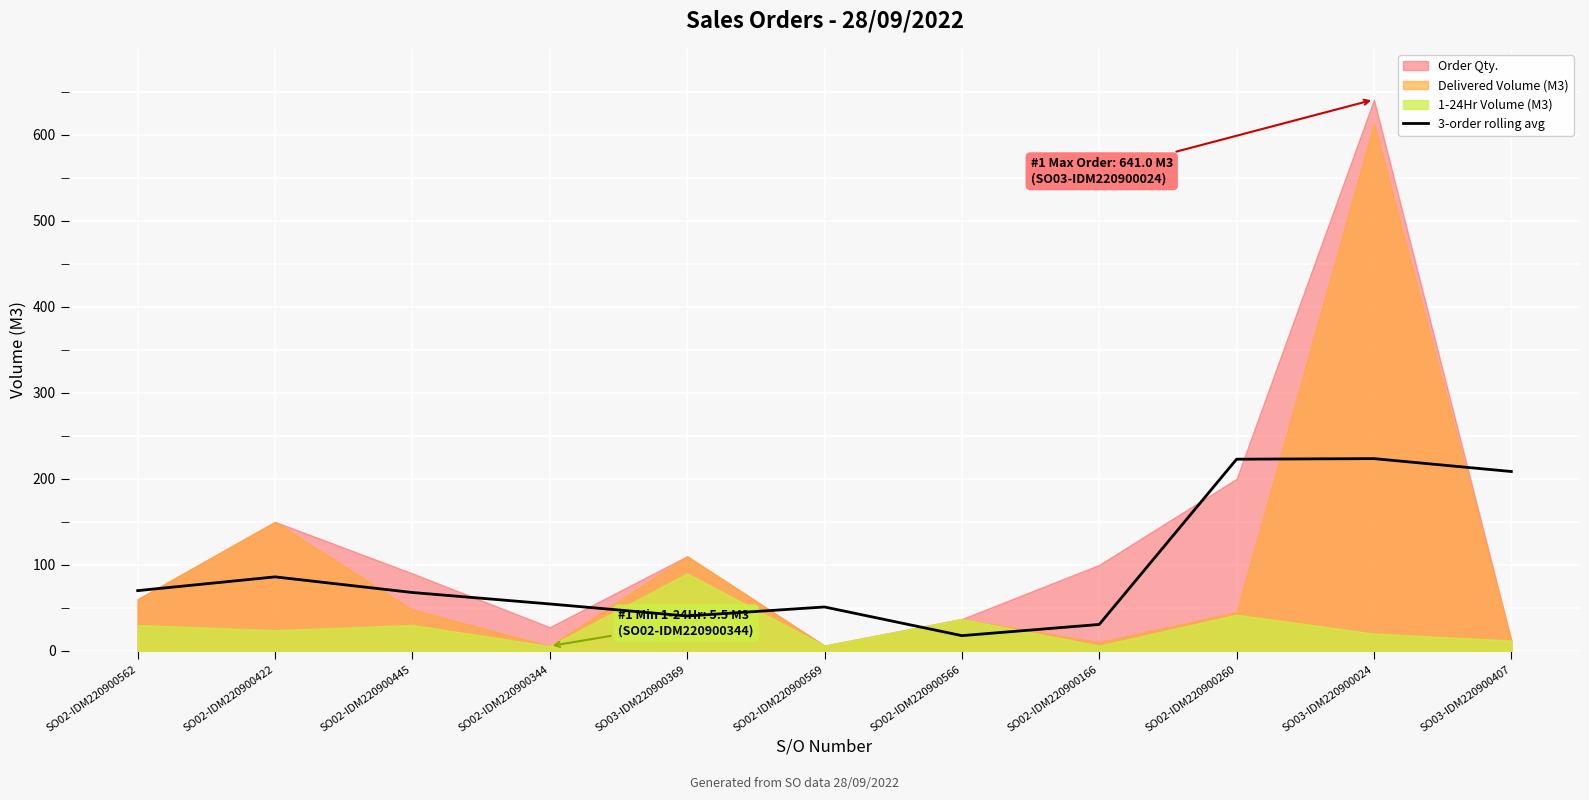

Reading left to right, list all the values displayed in this chart.

SO02-IDM220900562=70.0	SO02-IDM220900422=86.0	SO02-IDM220900445=67.8	SO02-IDM220900344=54.5	SO03-IDM220900369=40.5	SO02-IDM220900569=51.0	SO02-IDM220900566=17.7	SO02-IDM220900166=30.7	SO02-IDM220900260=222.8	SO03-IDM220900024=223.5	SO03-IDM220900407=208.5